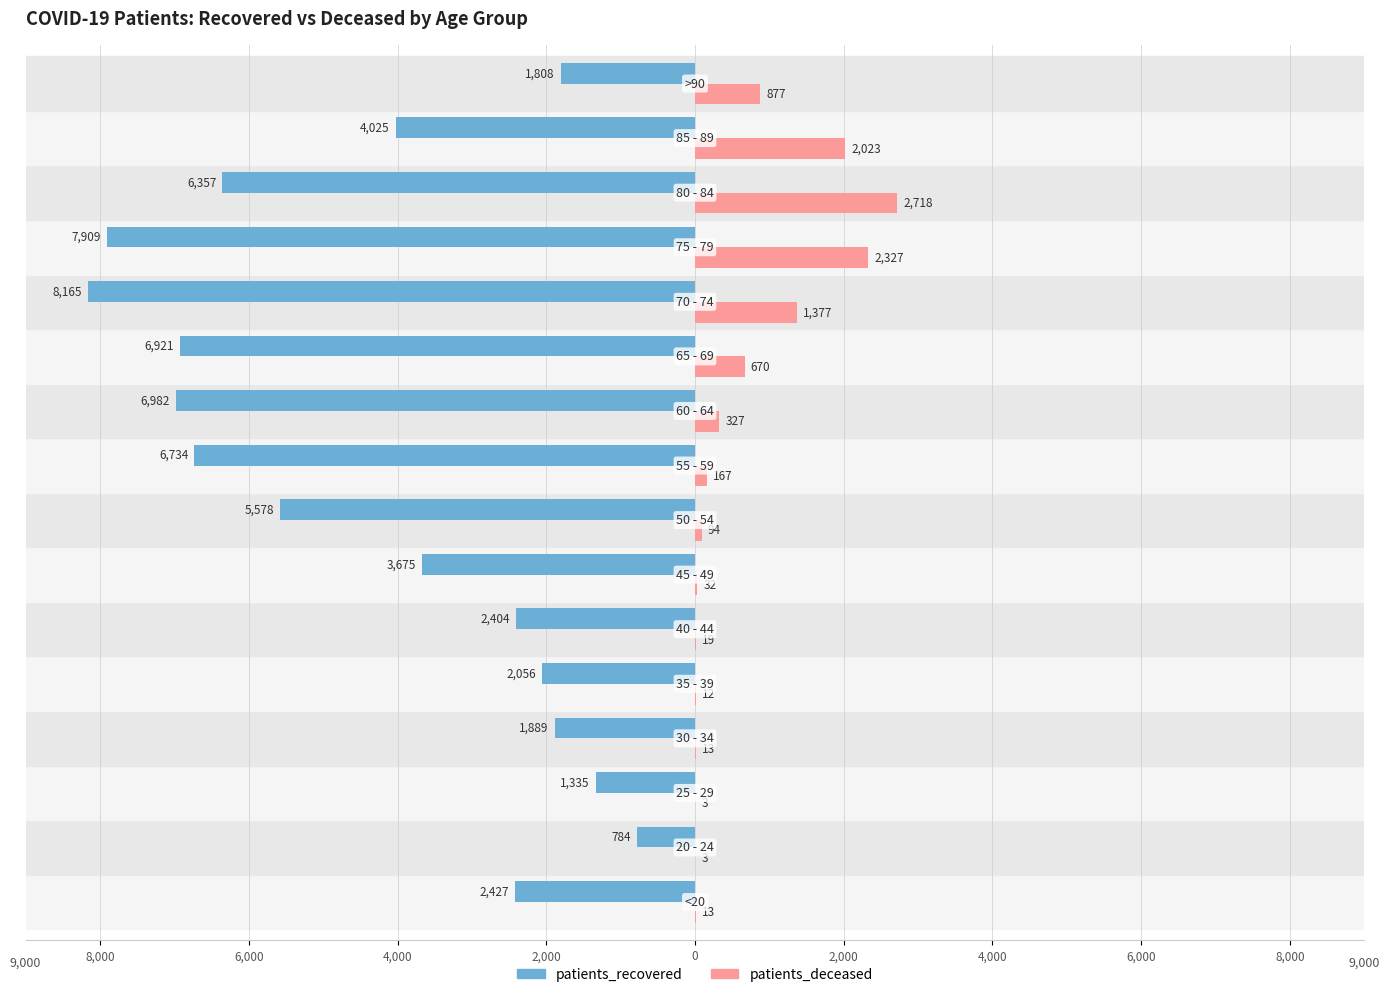

What are all the series names shown in the legend?

patients_recovered, patients_deceased